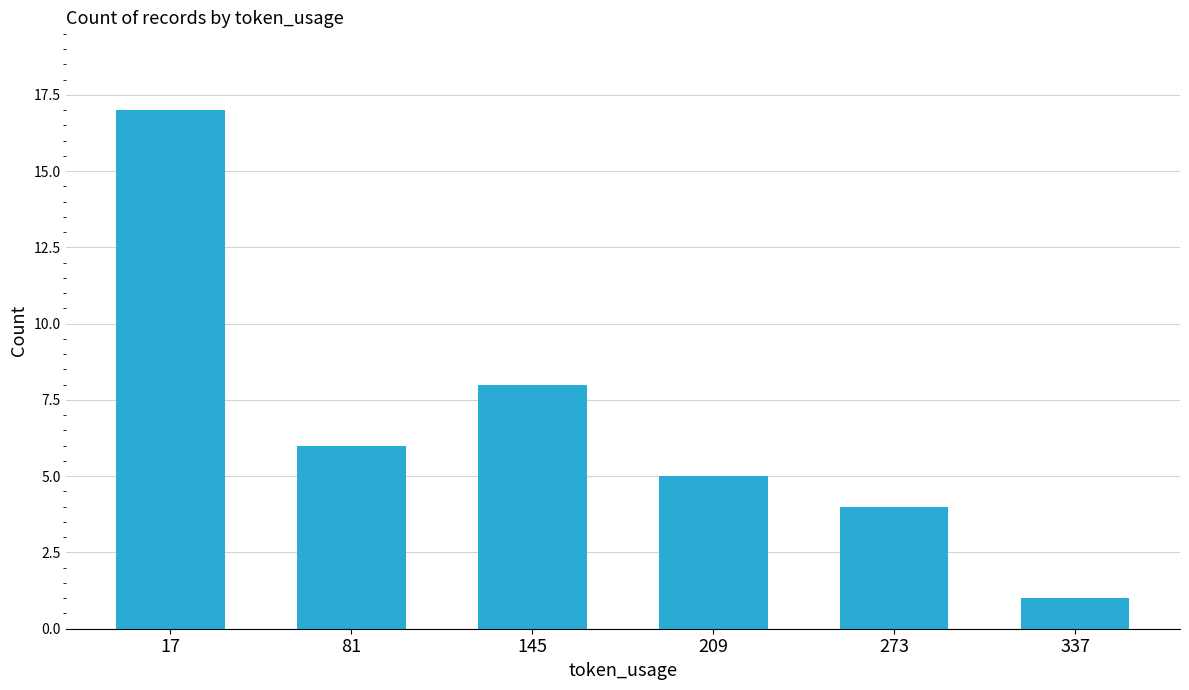

Which label corresponds to the smallest value in the chart?

337